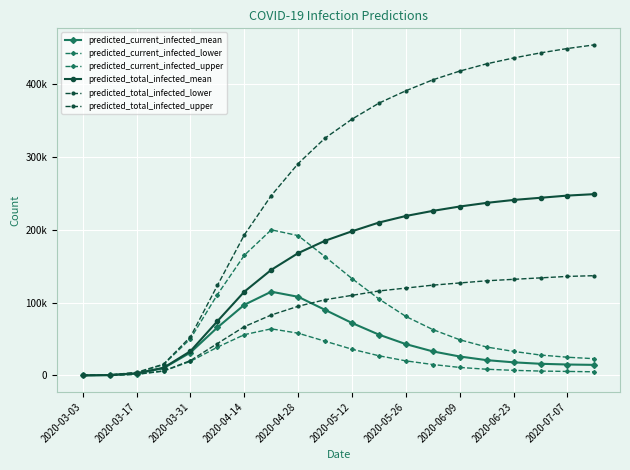

Does the chart display data point markers on the line(s)?

Yes